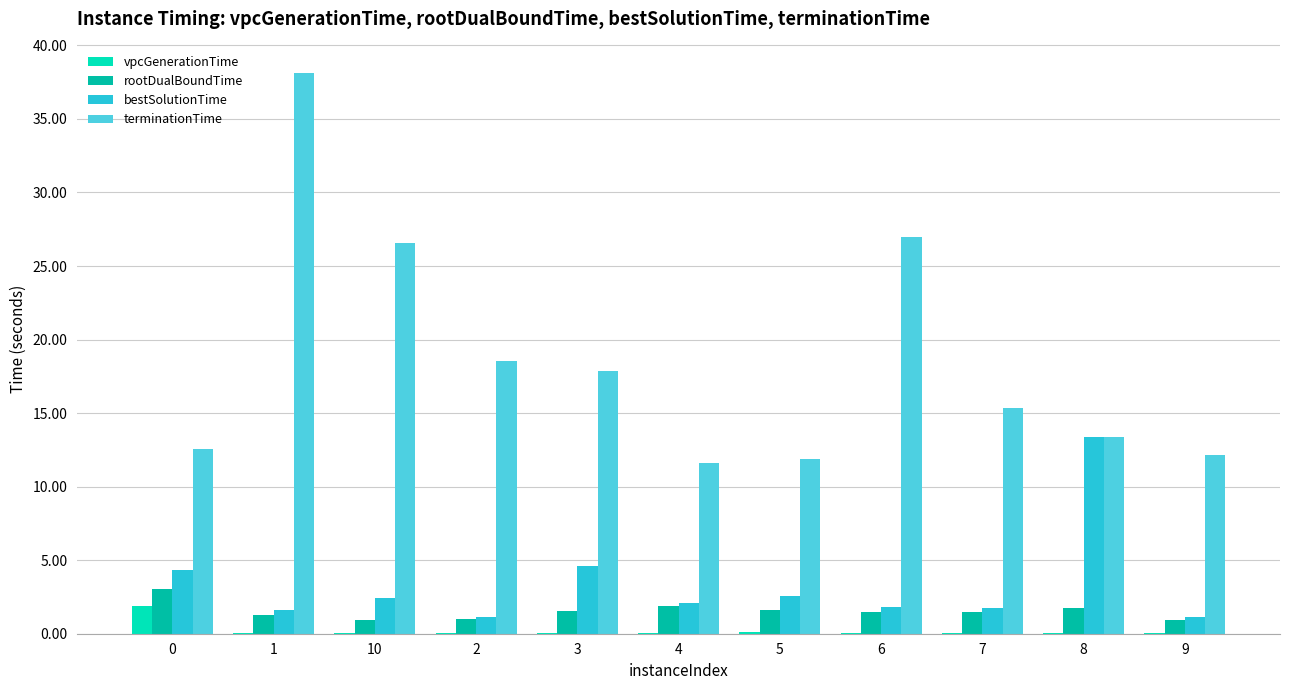

What is the greatest value displayed?

38.2